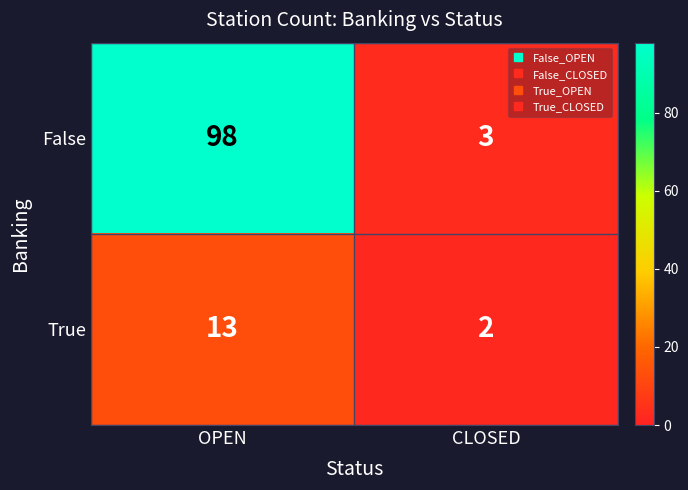

The value of True at CLOSED is 2. True or false?

True